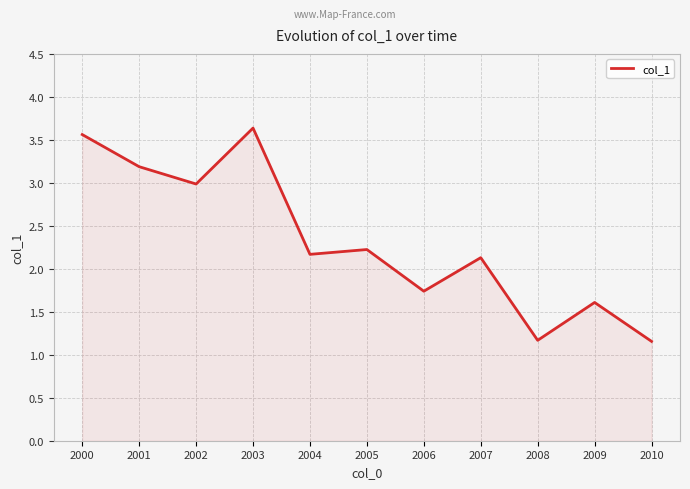

Where is the first local maximum?

2003